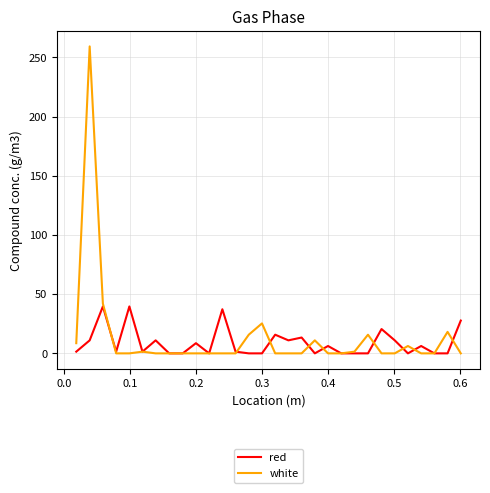

What is the highest value of the white series?

259.2